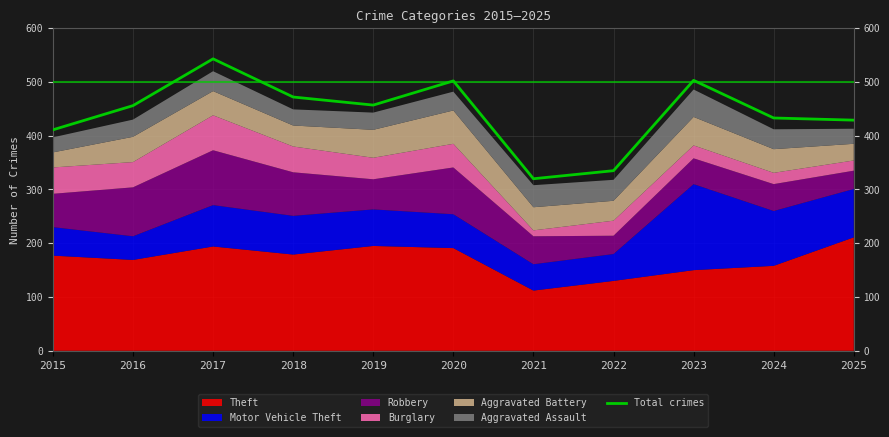

How many lines are shown in the chart?

1